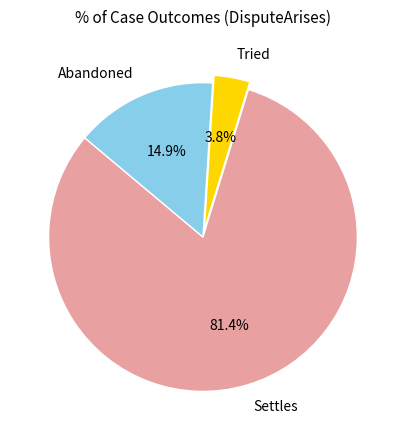

Which category has the biggest portion of the pie?

Settles